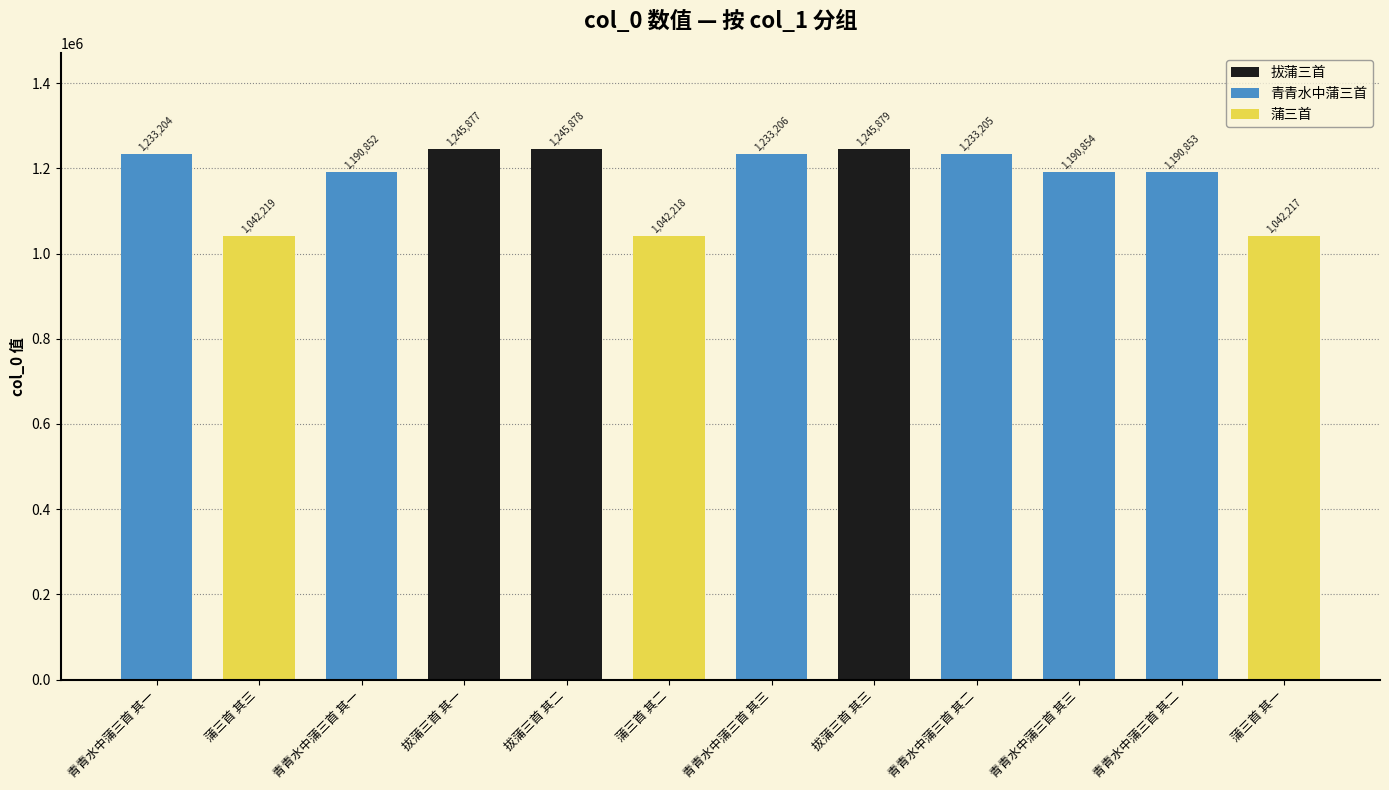

How many data points are less than 1233204?

6